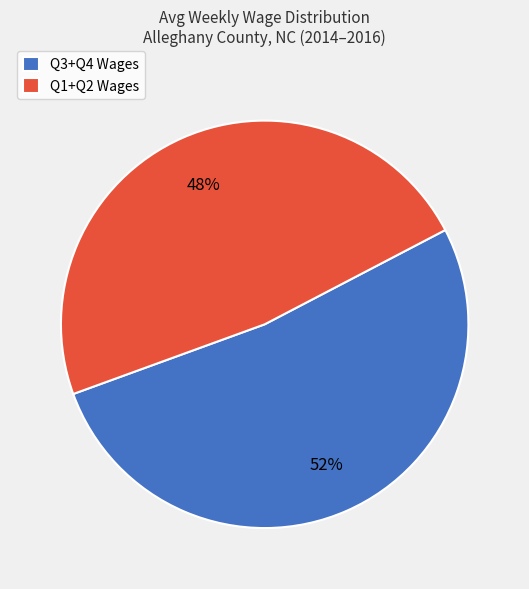

The Q1+Q2 Wages slice represents 48% of the pie. True or false?

True